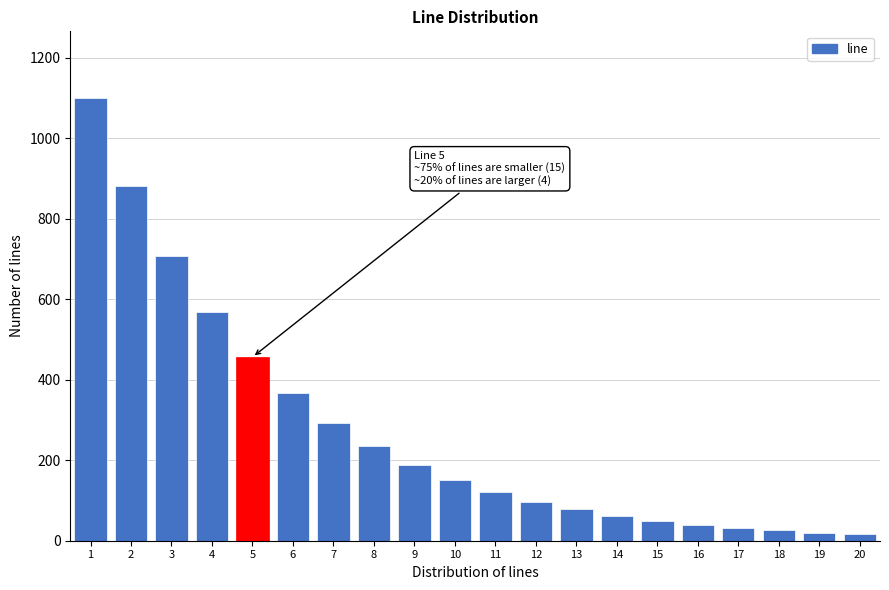

What is the difference between the second highest and minimum values?

866